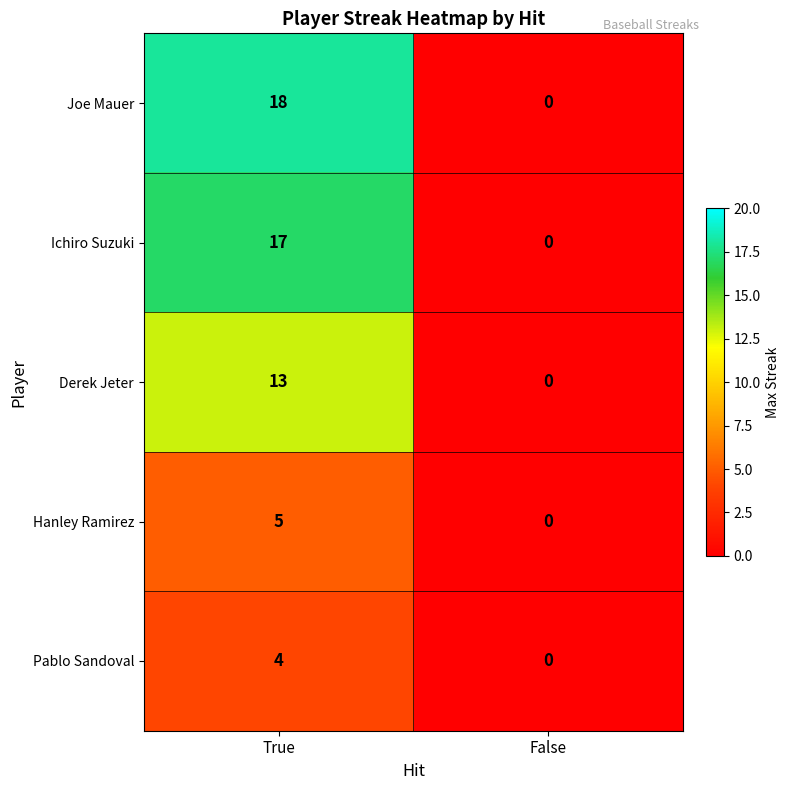

List the series in order of their peak value, highest first.

Joe Mauer, Ichiro Suzuki, Derek Jeter, Hanley Ramirez, Pablo Sandoval